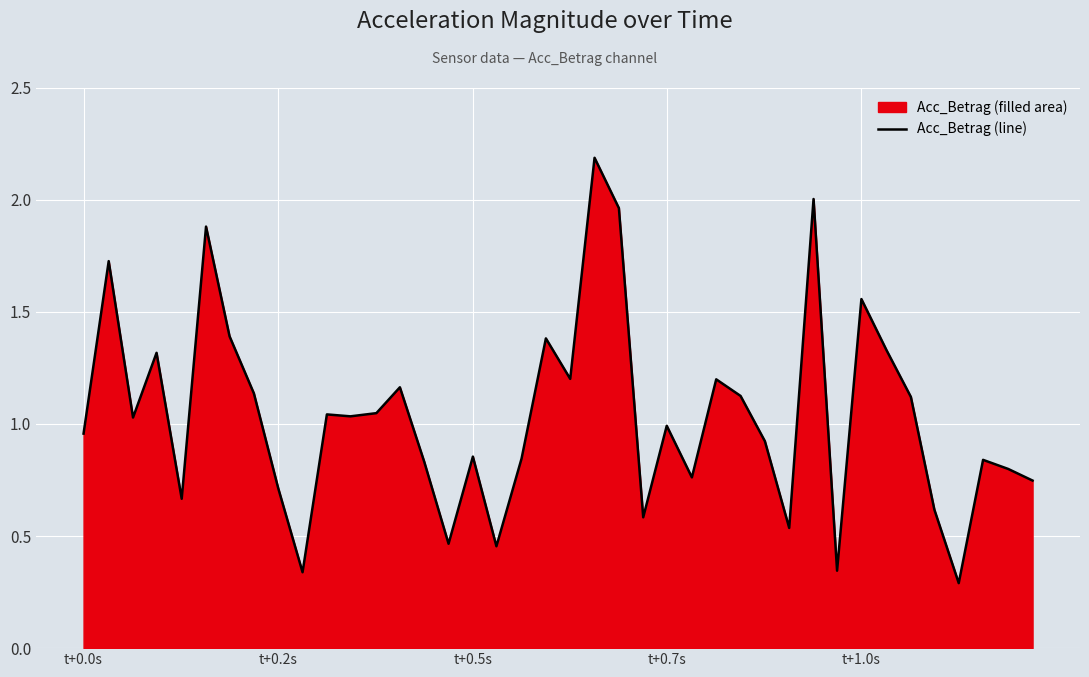

What is the maximum value shown in the chart?

2.2